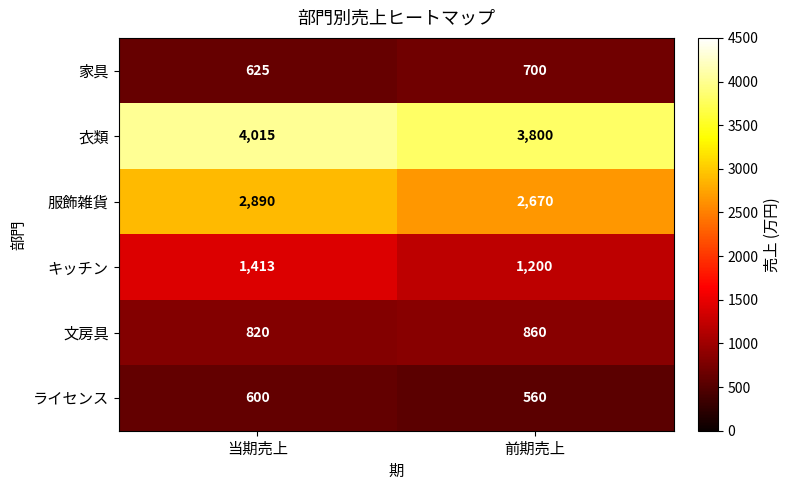

What is the difference between the maximum and minimum values in the キッチン series?

213